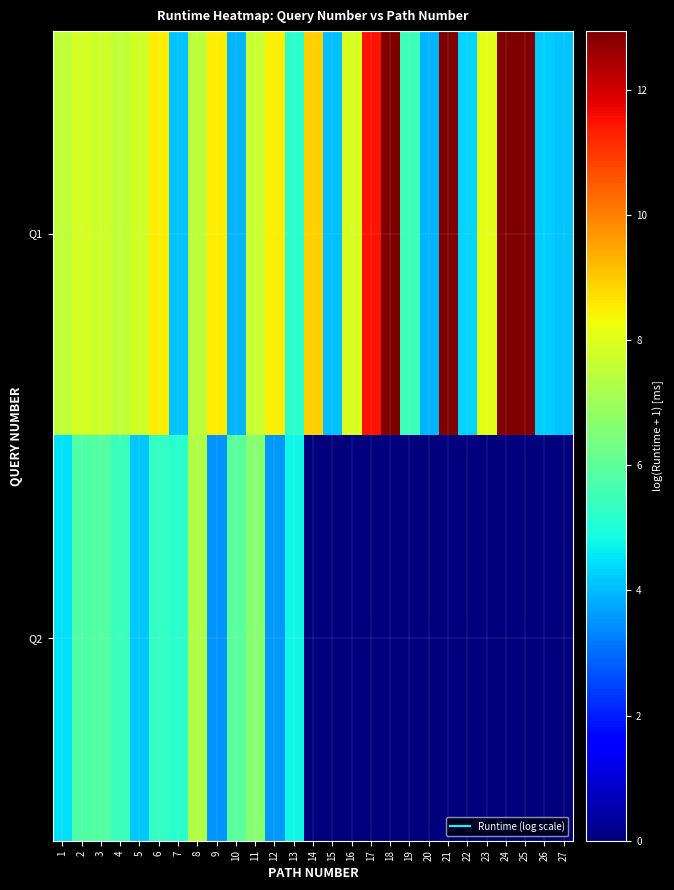

Which series changed the most between 16 and 24?

Q1